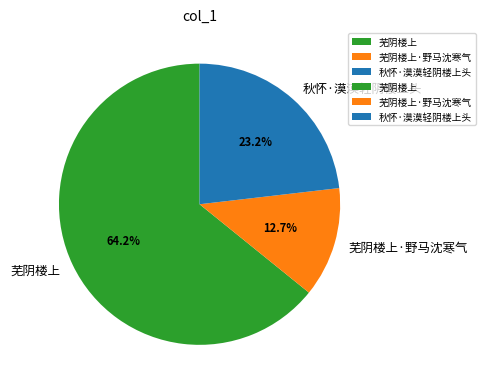

What percentage is the 秋怀·漠漠轻阴楼上头 slice, to the nearest percent?

23%